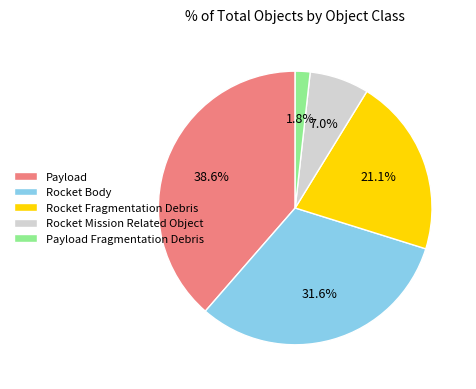

How much of the chart is everything except Payload Fragmentation Debris?

98.2%